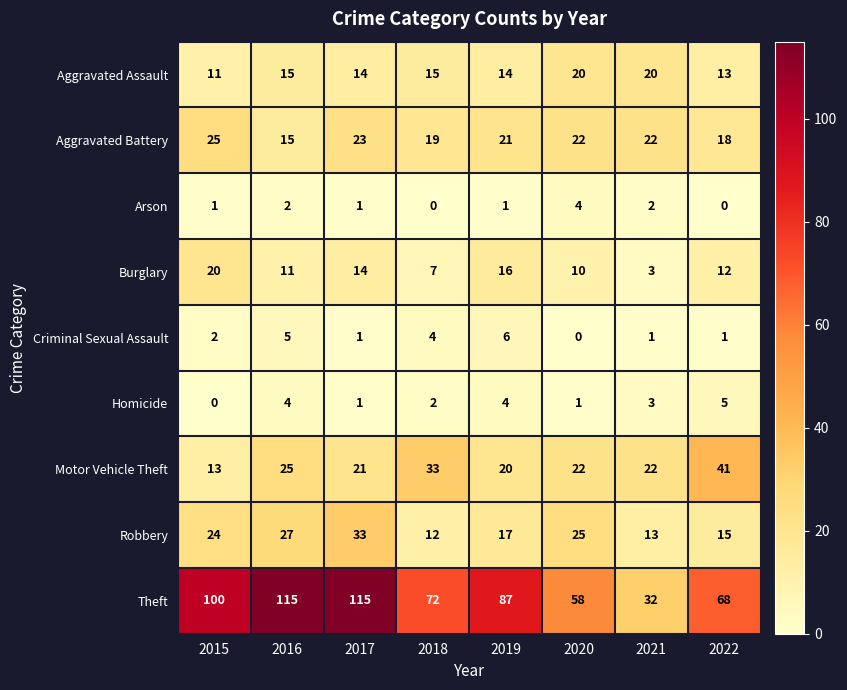

What is the difference between the second highest and minimum values in the Robbery series?

15